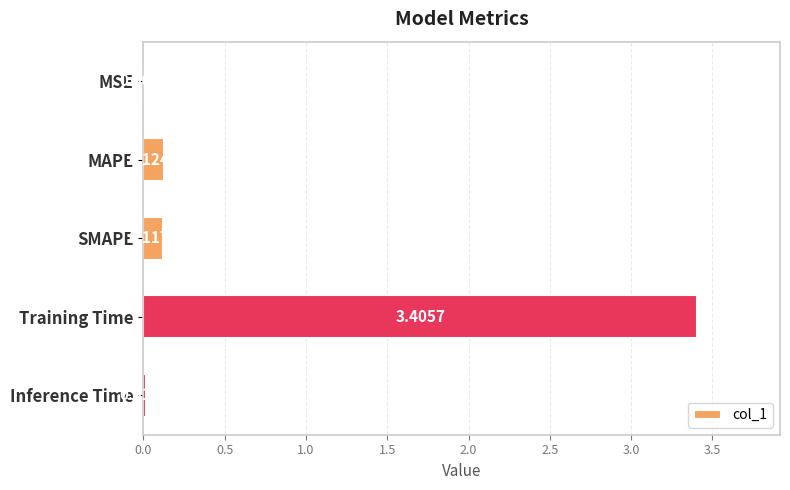

Which label corresponds to the largest value in the chart?

Training Time